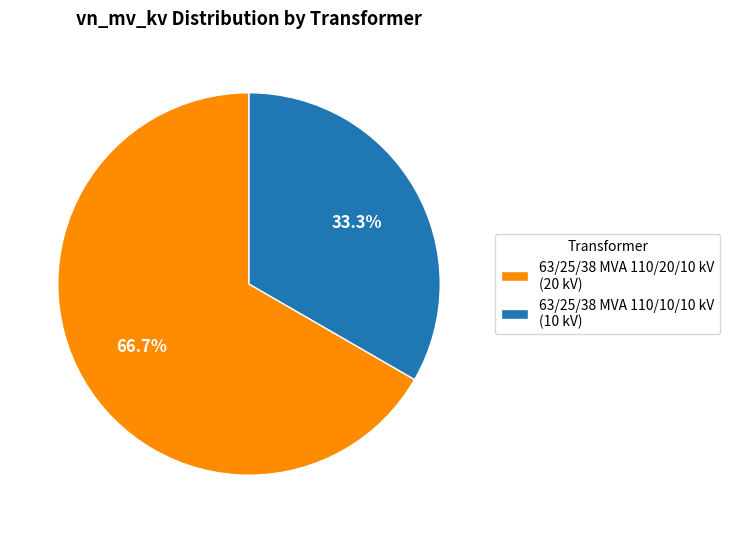

How many slices are in this pie chart?

2